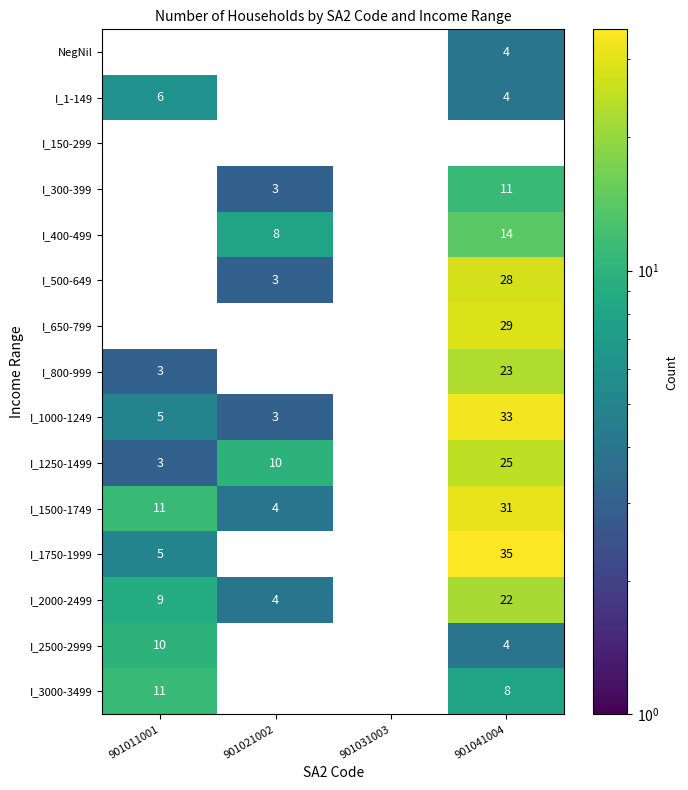

What is the maximum value for I_1-149?

6